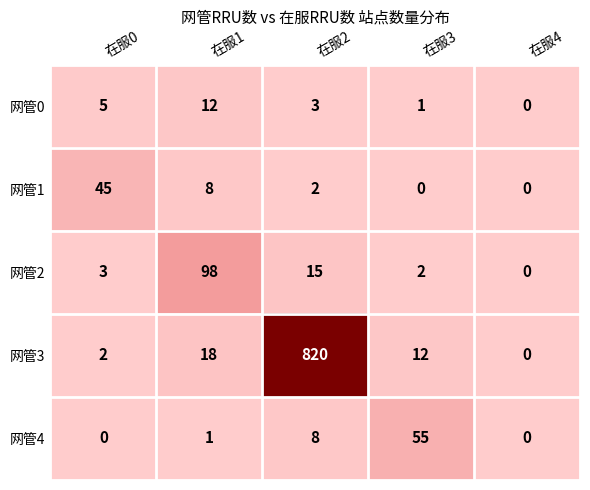

What is the total value across all series at 在服1?

137